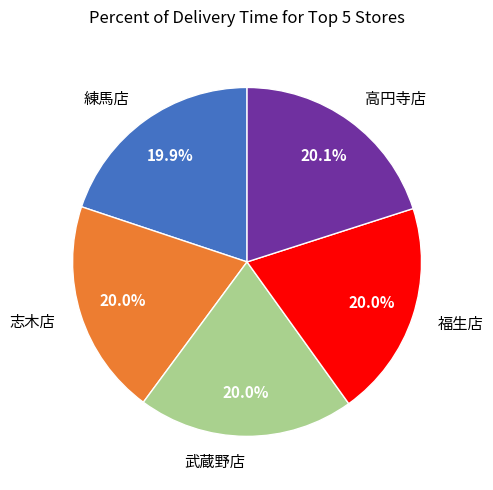

To the nearest percent, what portion does 福生店 represent?

20%